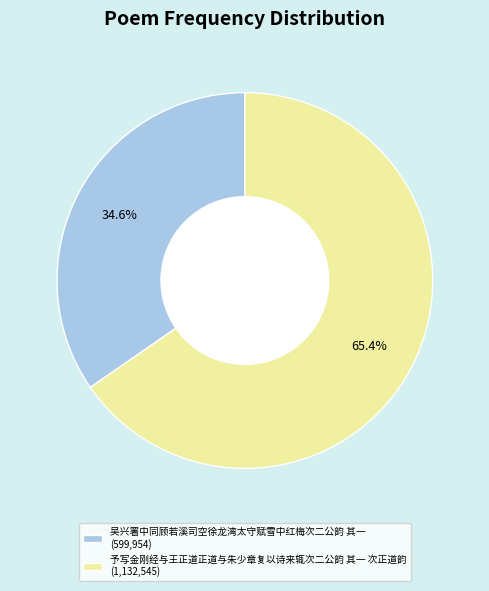

Which category has the biggest portion of the pie?

予写金刚经与王正道正道与朱少章复以诗来辄次二公韵 其一 次正道韵